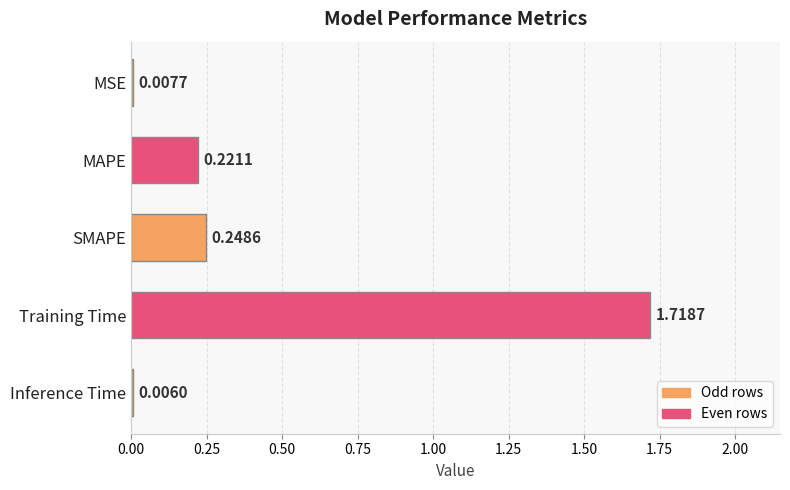

What is the change in value from MSE to SMAPE?

+0.2